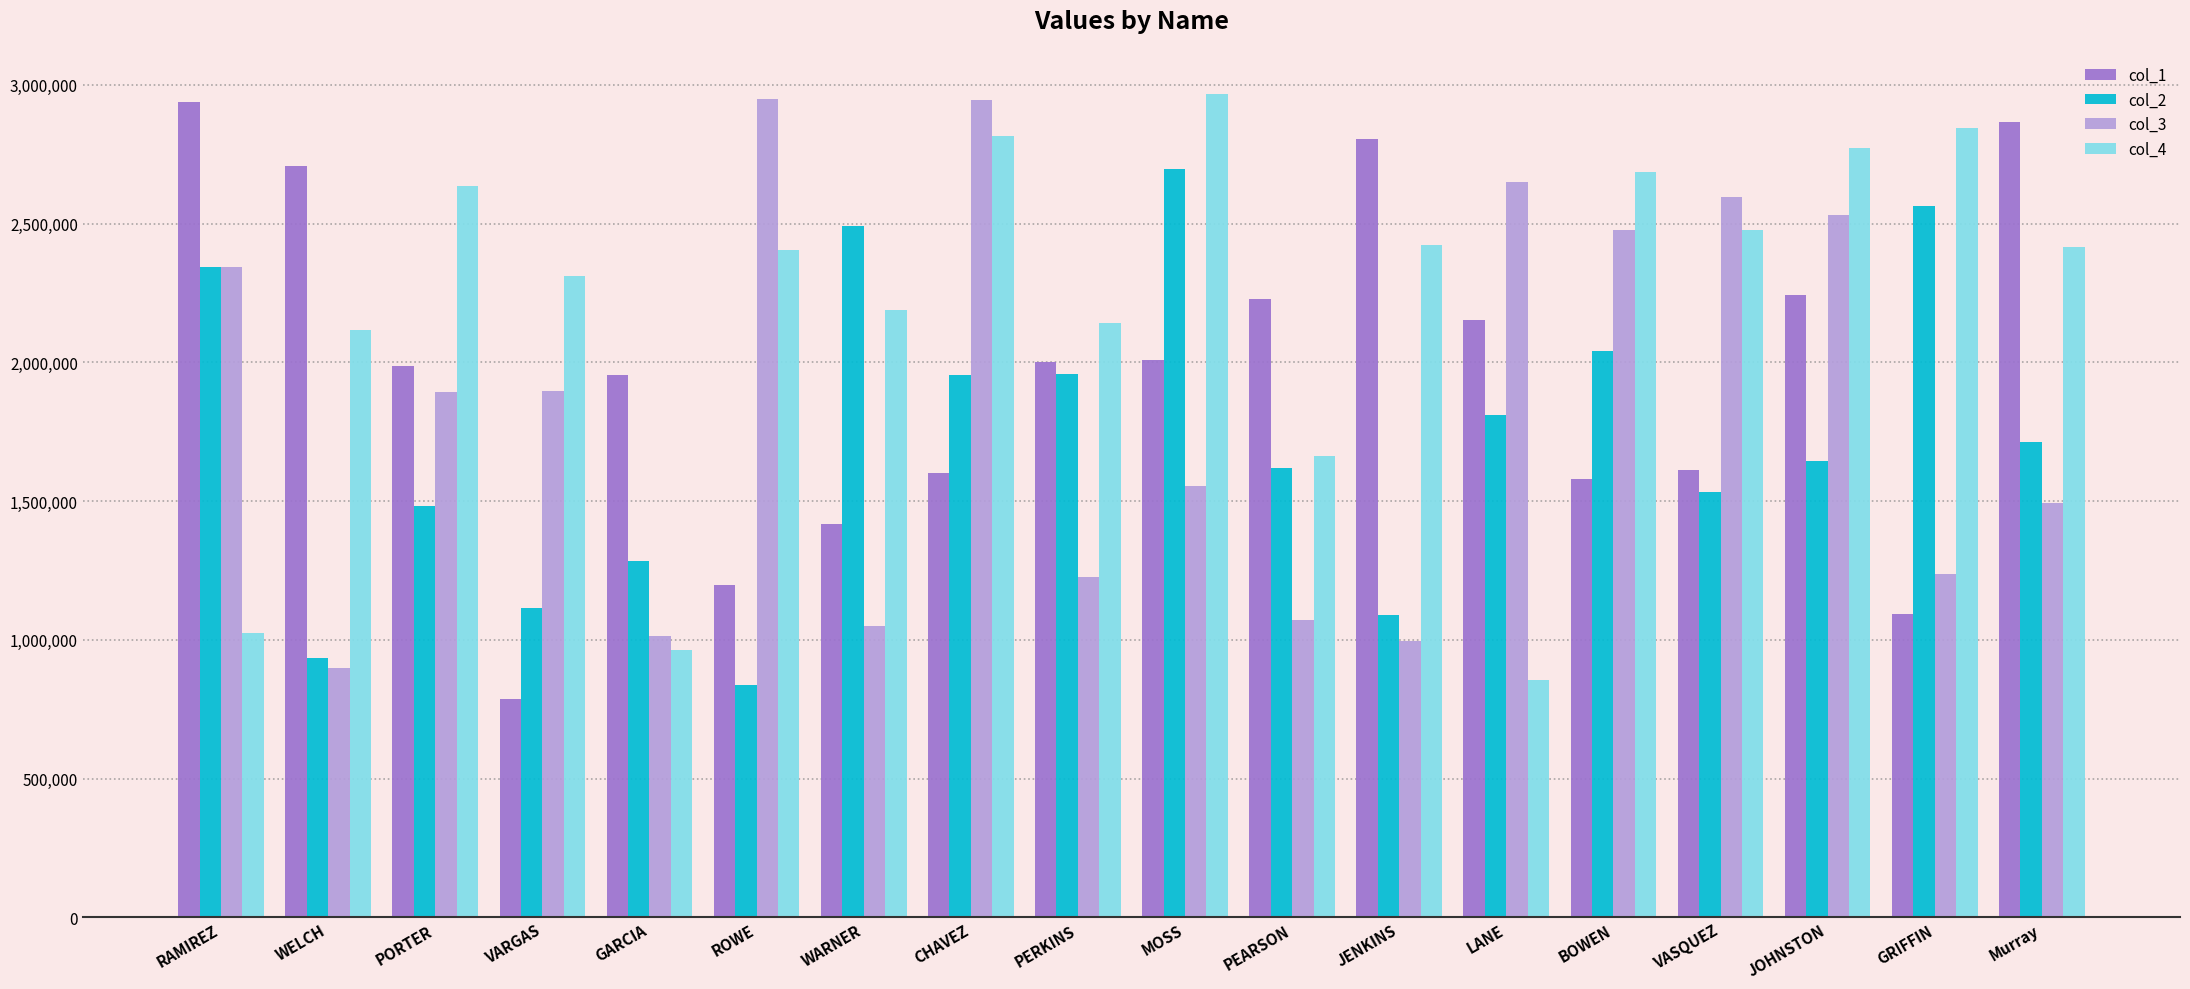

What is the total value across all series at WELCH?

6660813